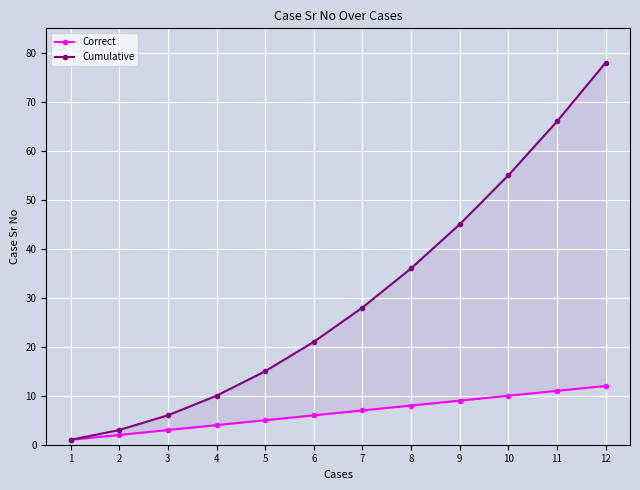

What is the difference between the highest and lowest values at 9?

36